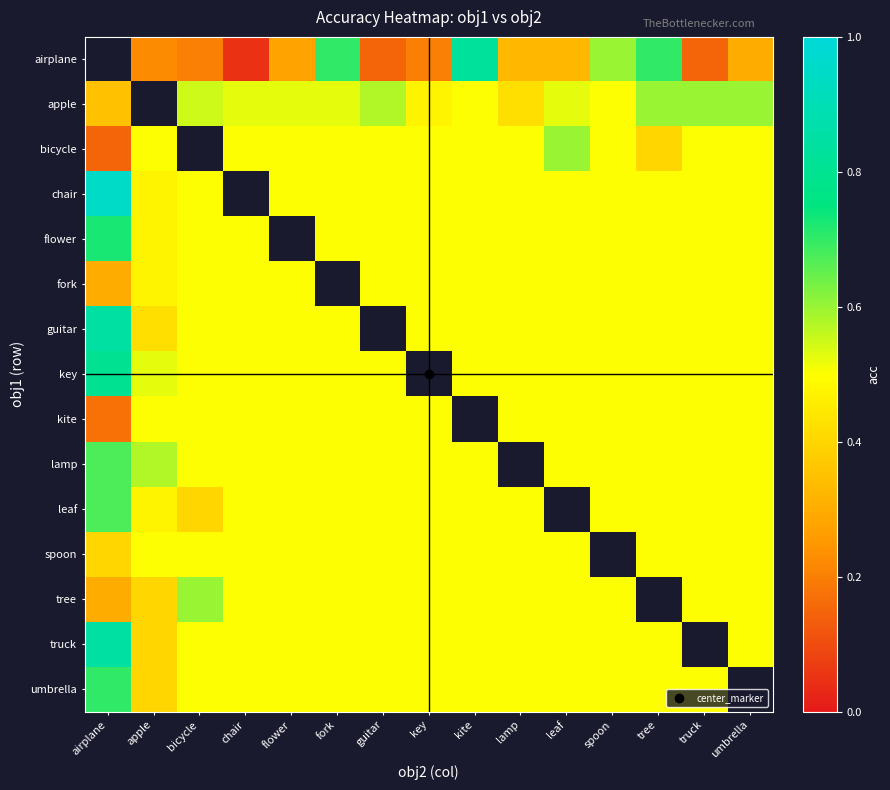

Which series changed the most between bicycle and chair?

airplane